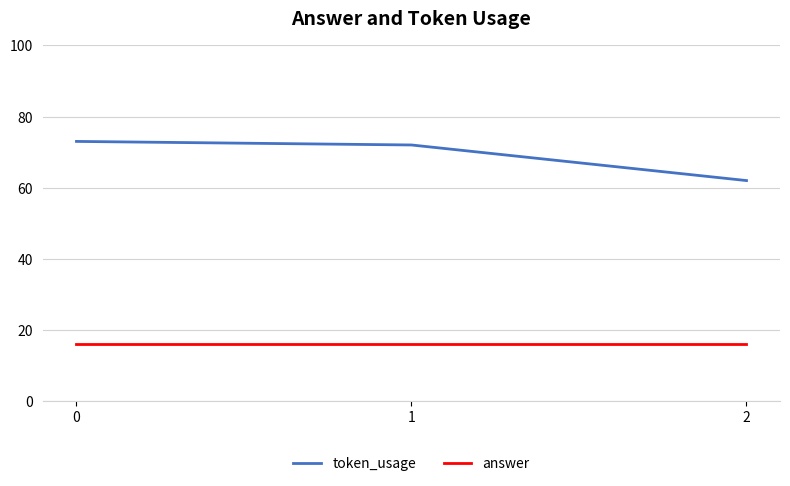

Reading left to right, extract all data points from this chart.

token_usage: 0=73	1=72	2=62
answer: 0=16	1=16	2=16